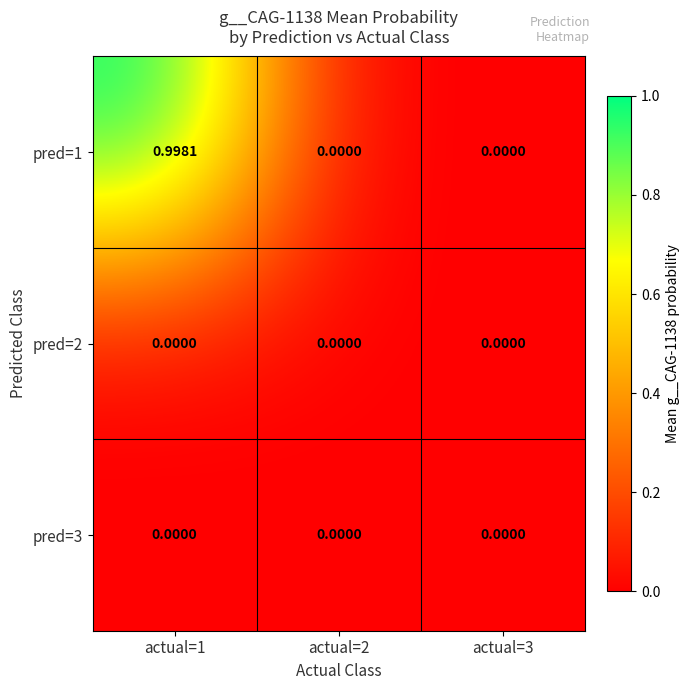

Count the number of data series in this chart.

3